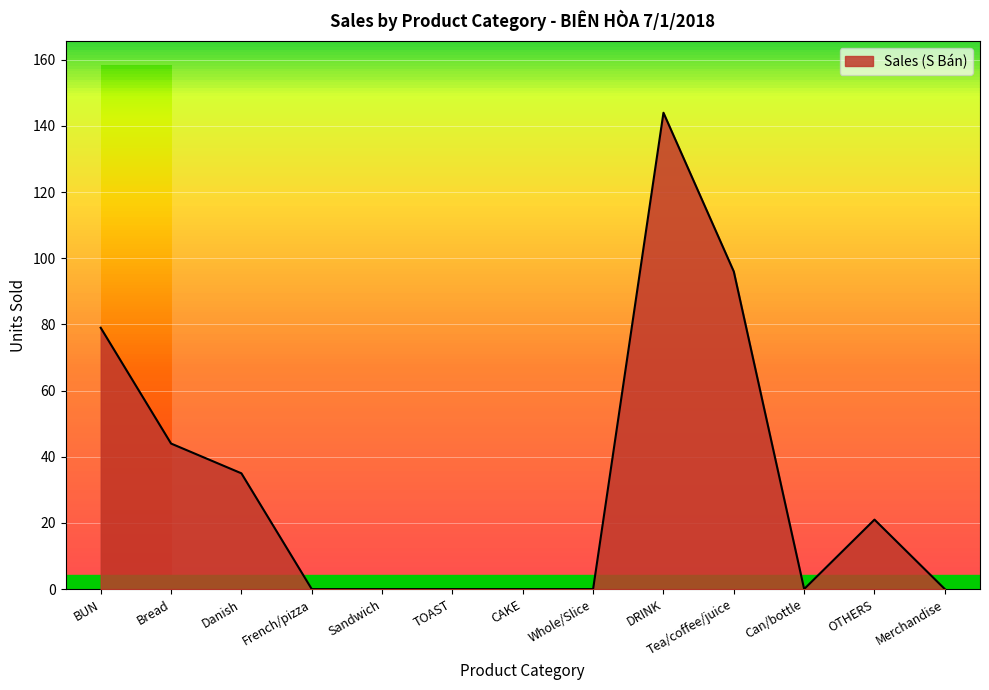

At which category does the chart reach its peak across all series?

DRINK